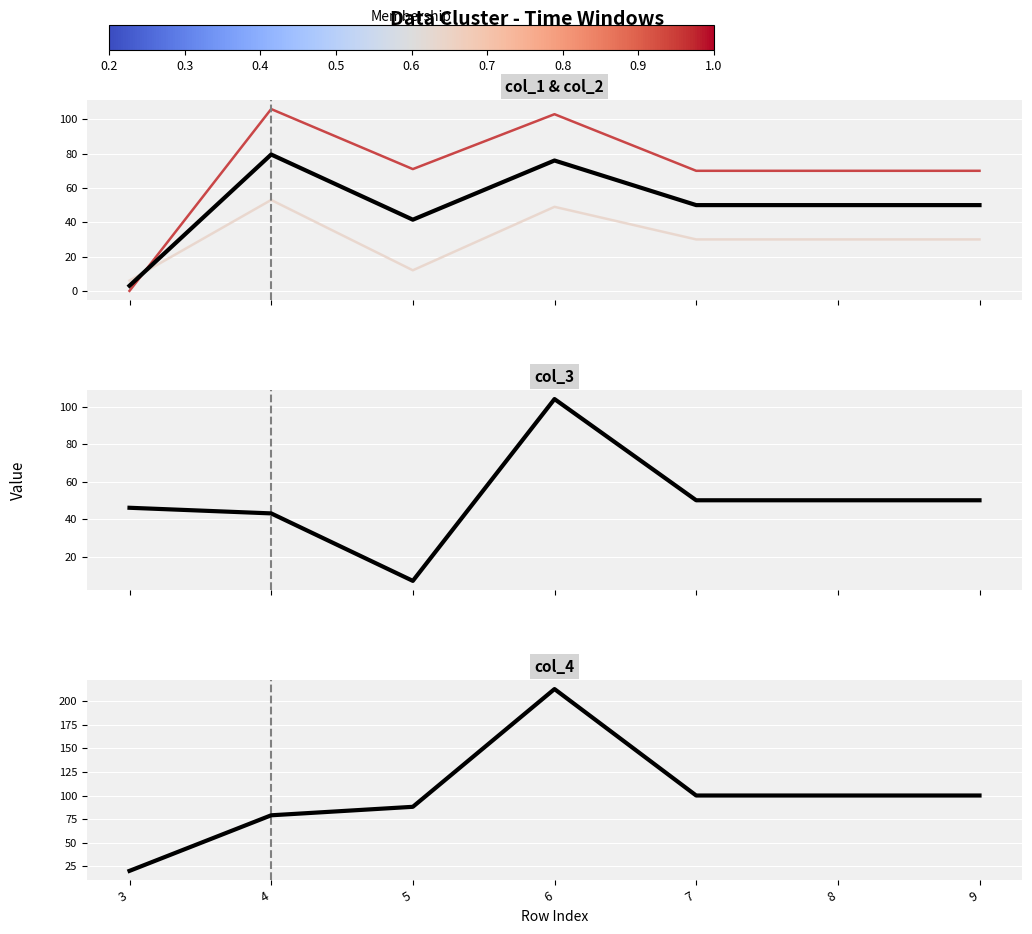

Is it true that col_2 equals 49 at 6?

True